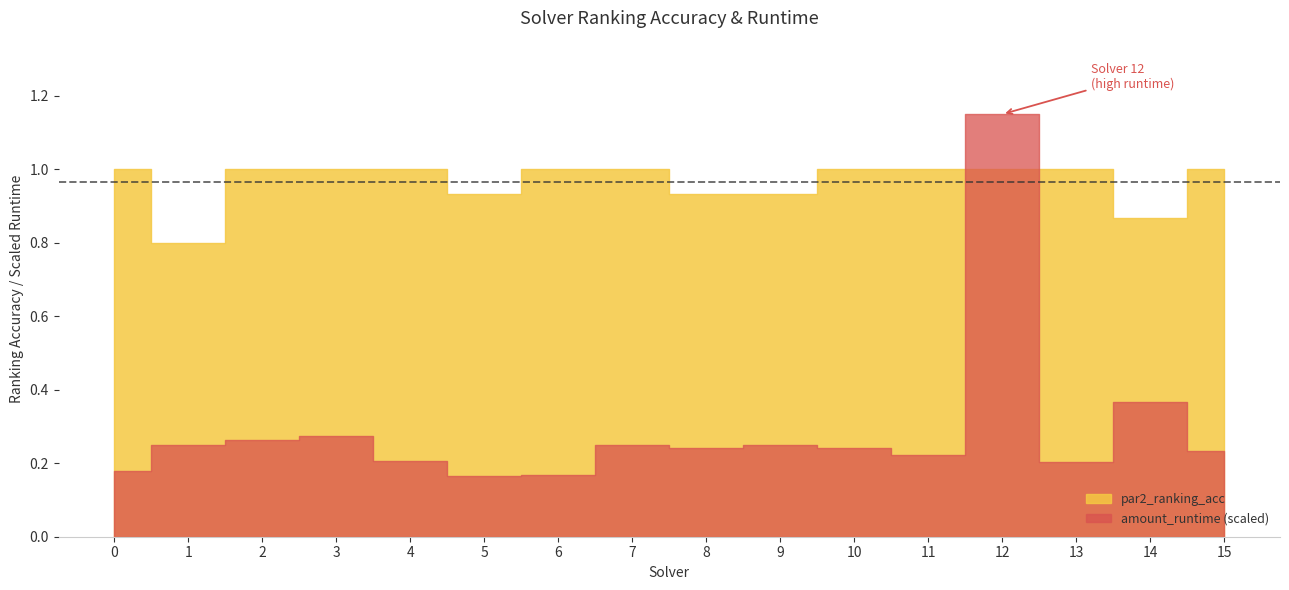

What is the approximate value of par2_ranking_acc at 3?

1.0